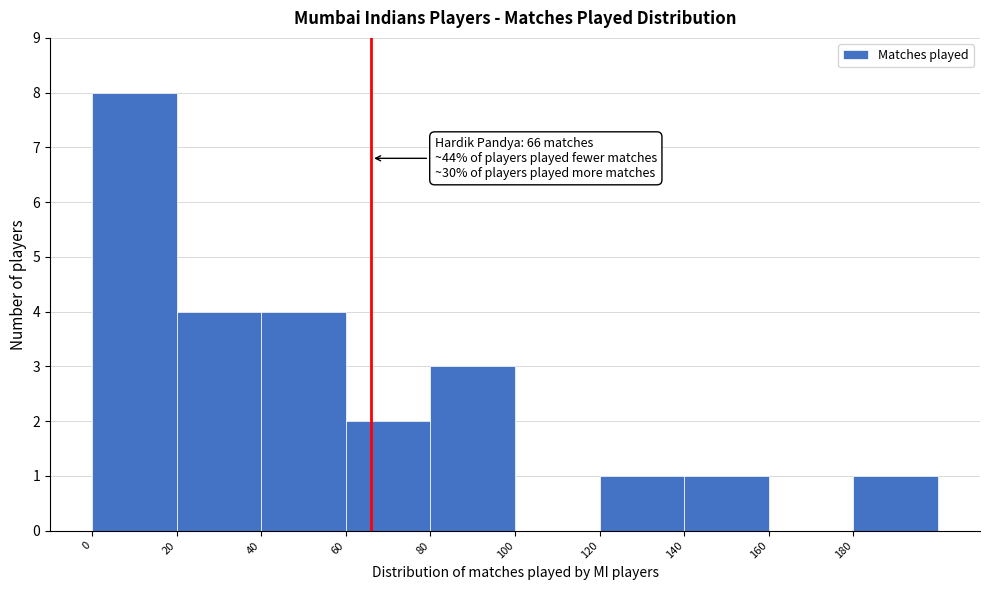

Over which range of the x-axis is the bar tallest?

0 to 20